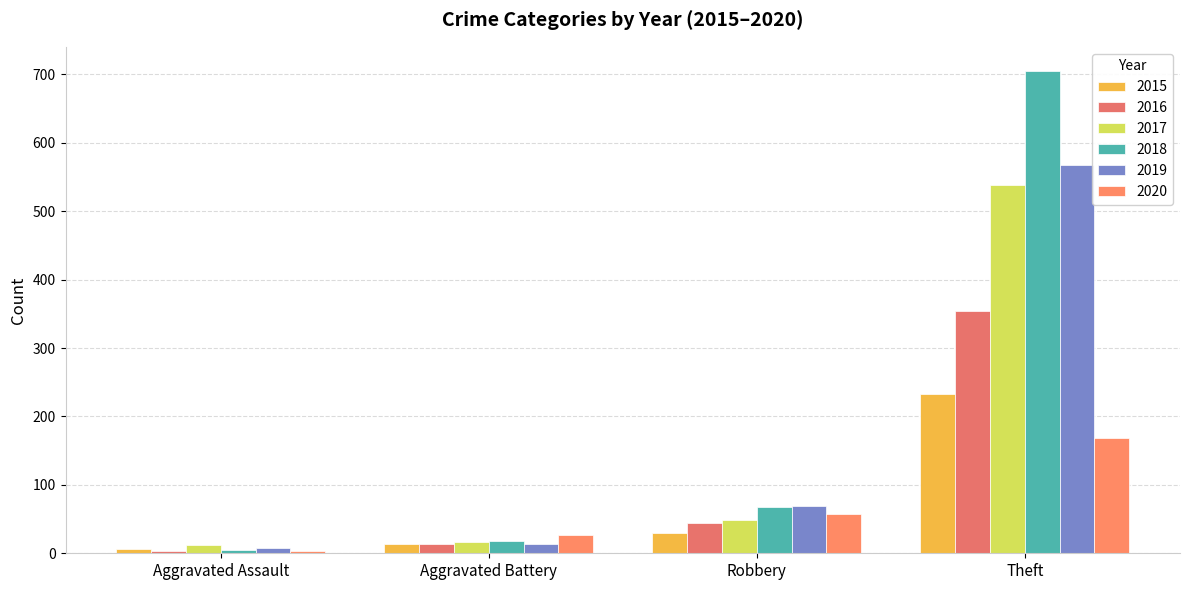

What is the total value across all series at Theft?

2566